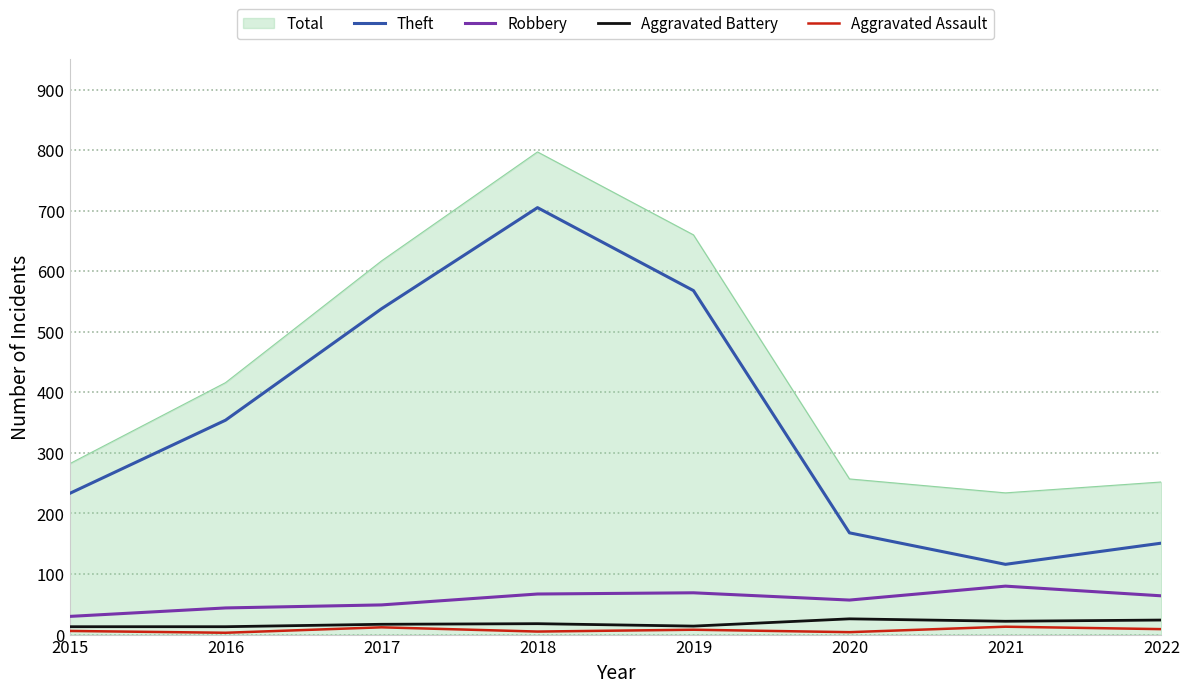

What is the maximum value for Robbery?

80